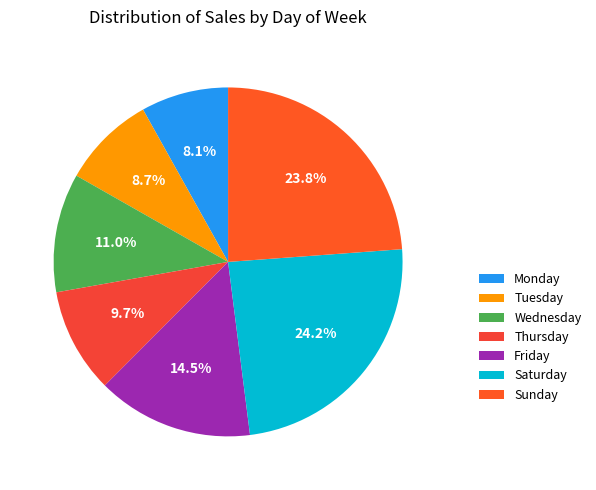

What portion of the pie excludes Tuesday?

91.3%